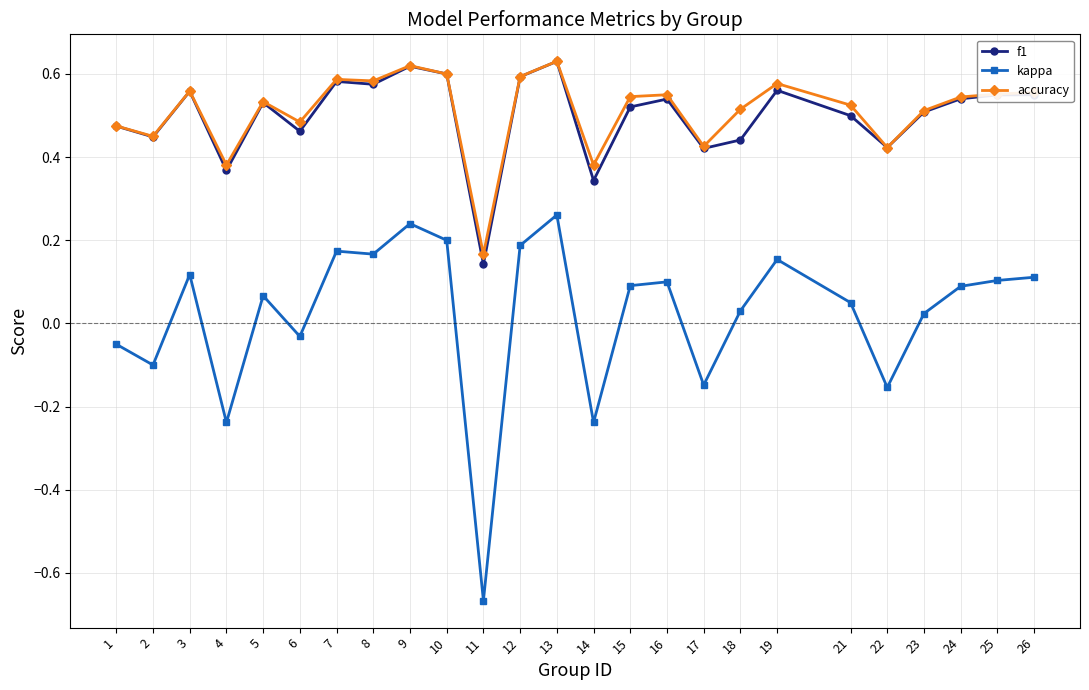

At which label does kappa reach its minimum?

11